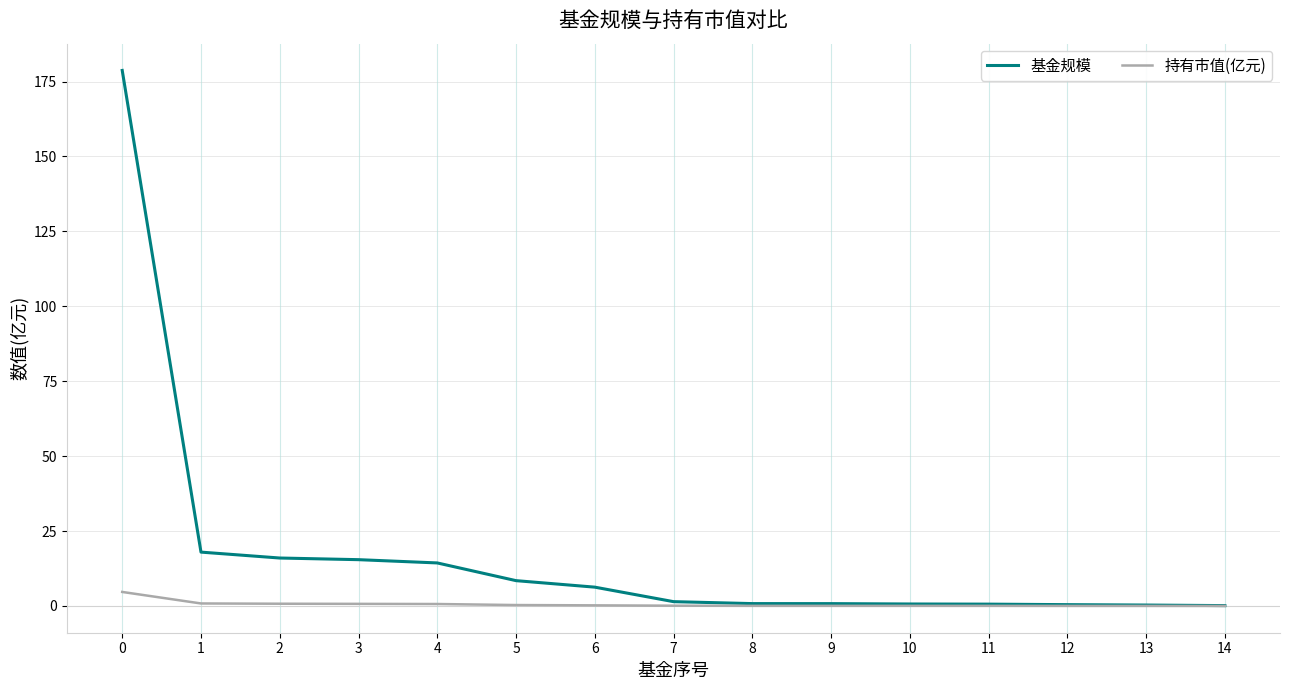

Is it true that 基金规模 equals 14.4 at 4?

True